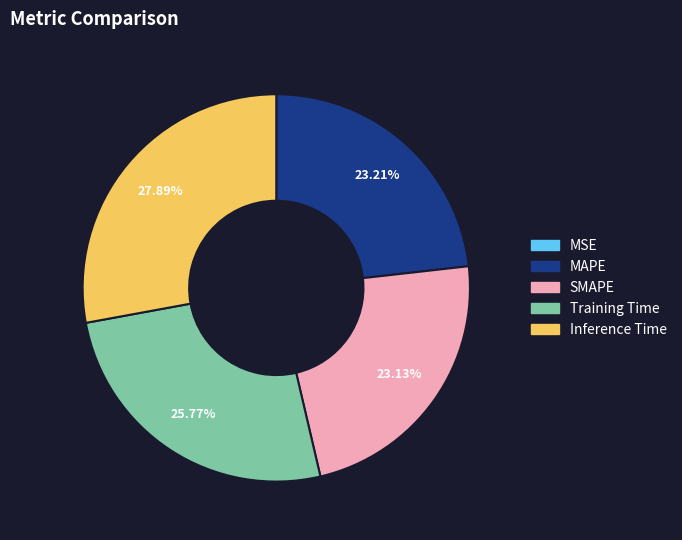

To the nearest percent, what percentage of the pie is SMAPE?

23%